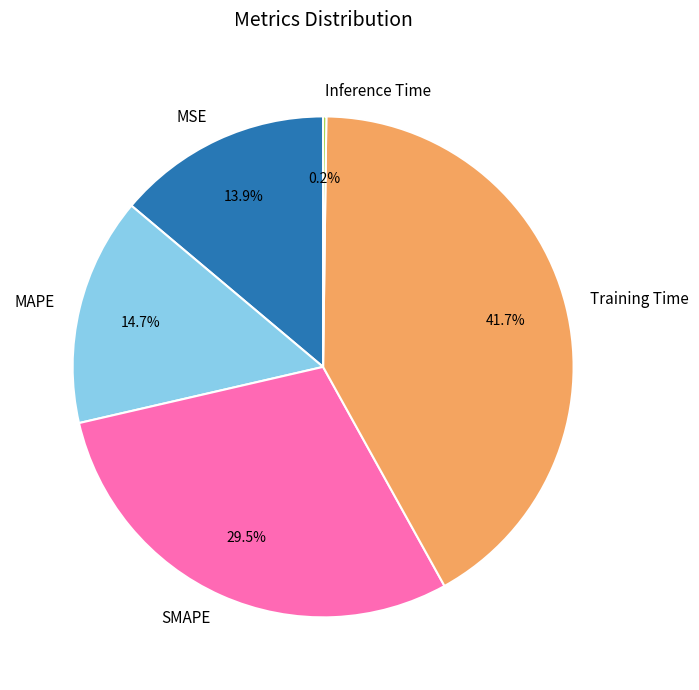

To the nearest percent, what is the difference between the largest and smallest slice percentages?

42%